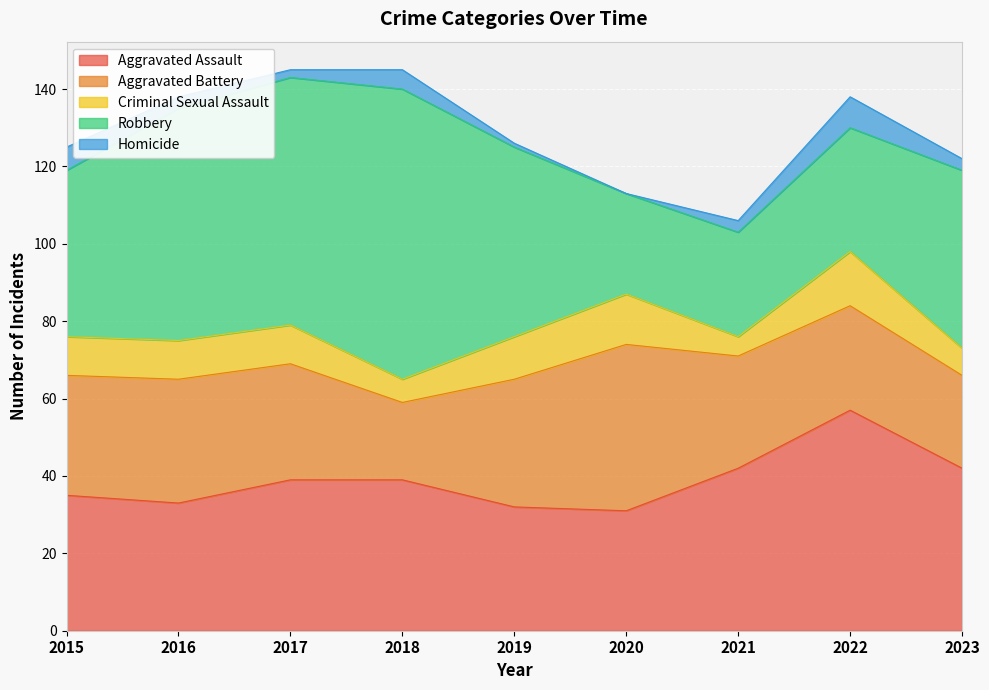

True or false: Homicide and Aggravated Assault intersect in this chart.

False